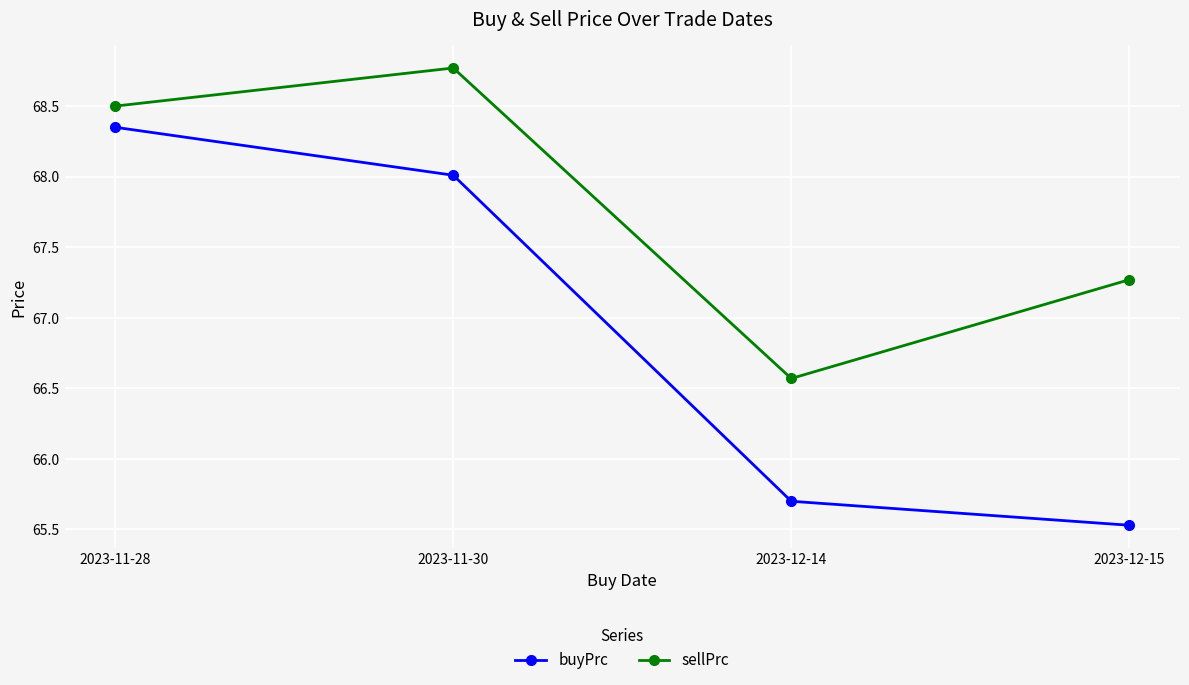

True or false: sellPrc and buyPrc intersect in this chart.

False